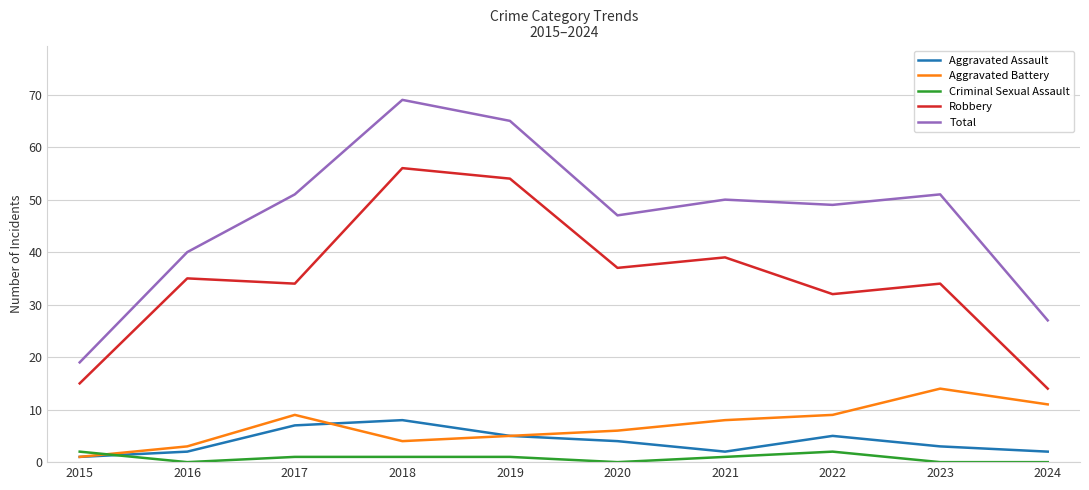

What is the average value of the Total series?

47